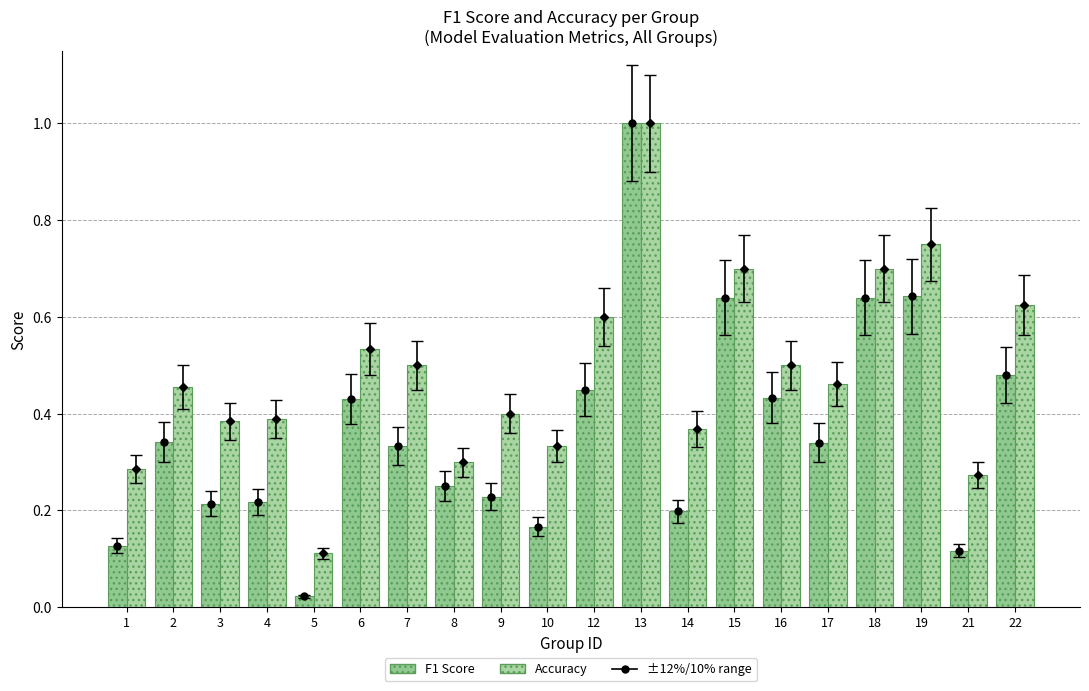

At how many categories does at least one series exceed 0?

20